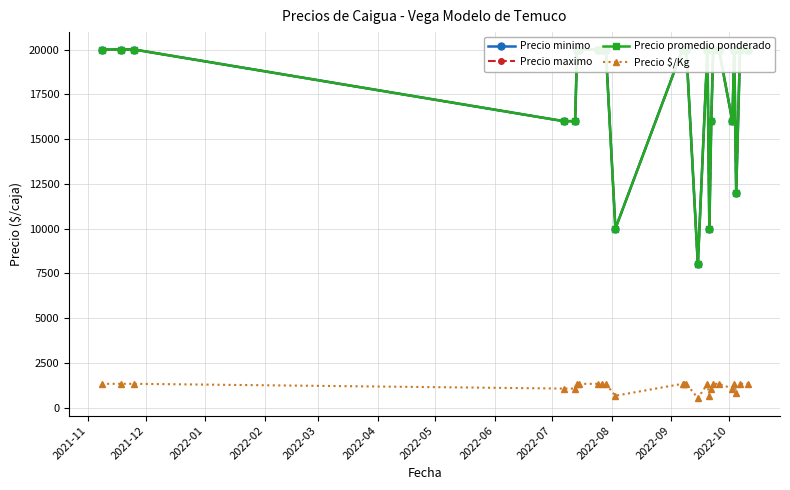

What is the lowest value of the Precio $/Kg series?

533